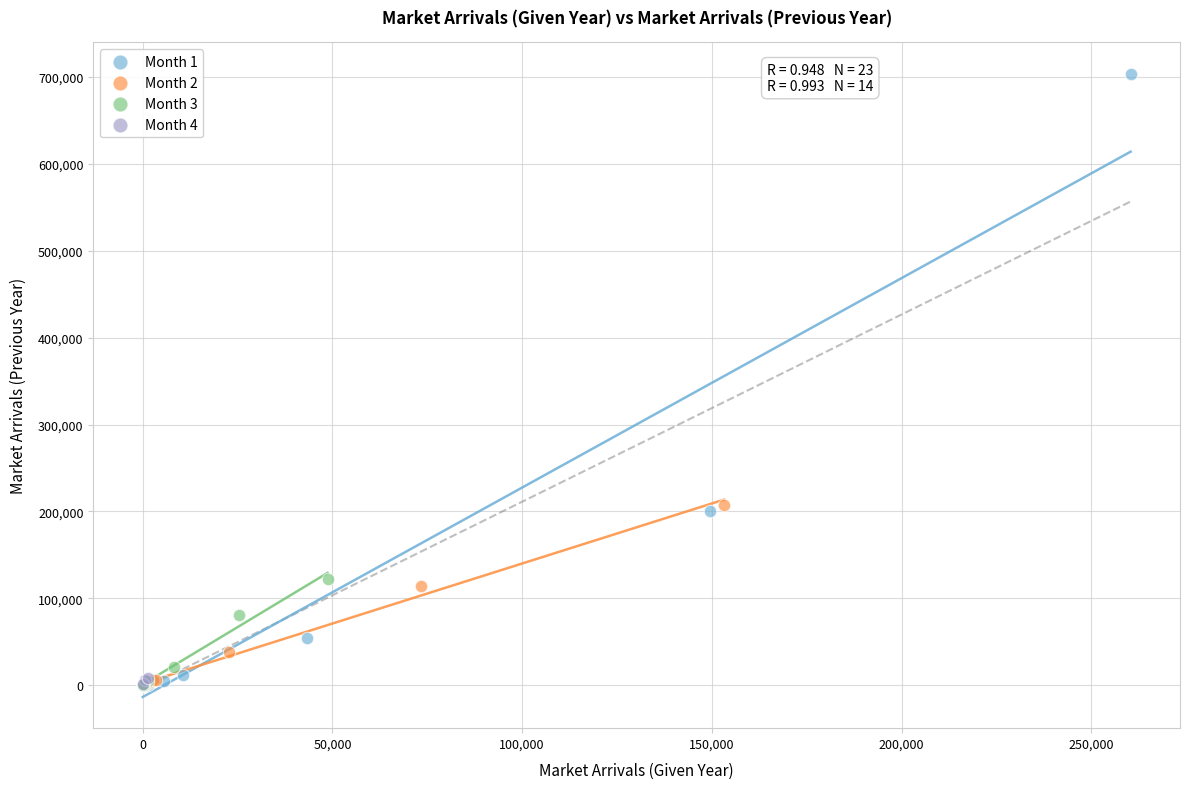

Which series has the widest spread of Y values?

Month 1